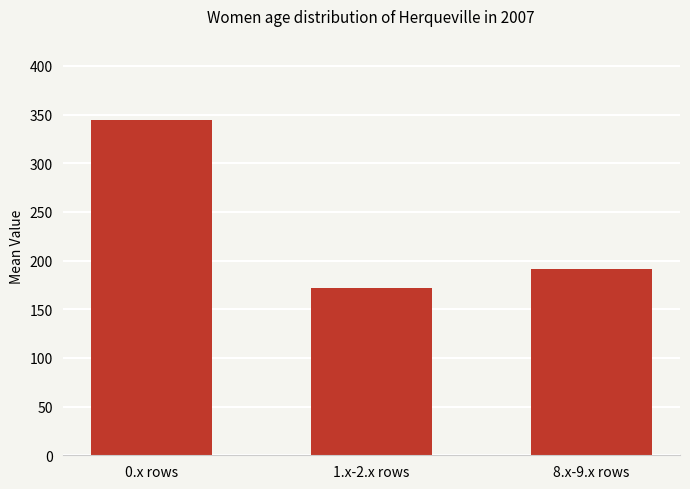

At which label is the value closest to 258?

8.x-9.x rows